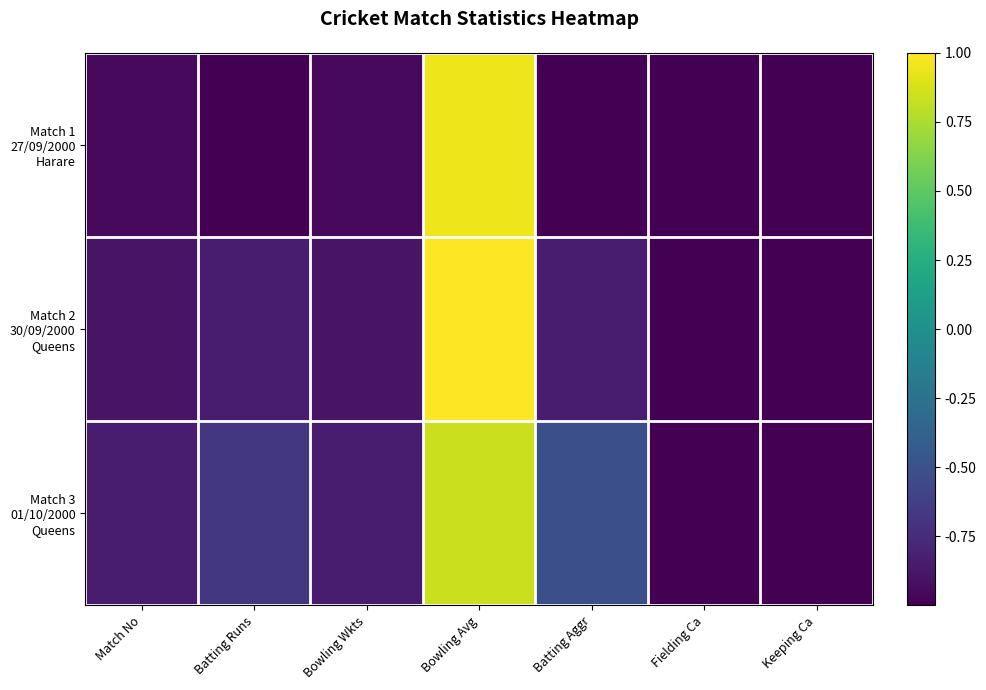

What is the minimum value shown in the chart?

-1.0